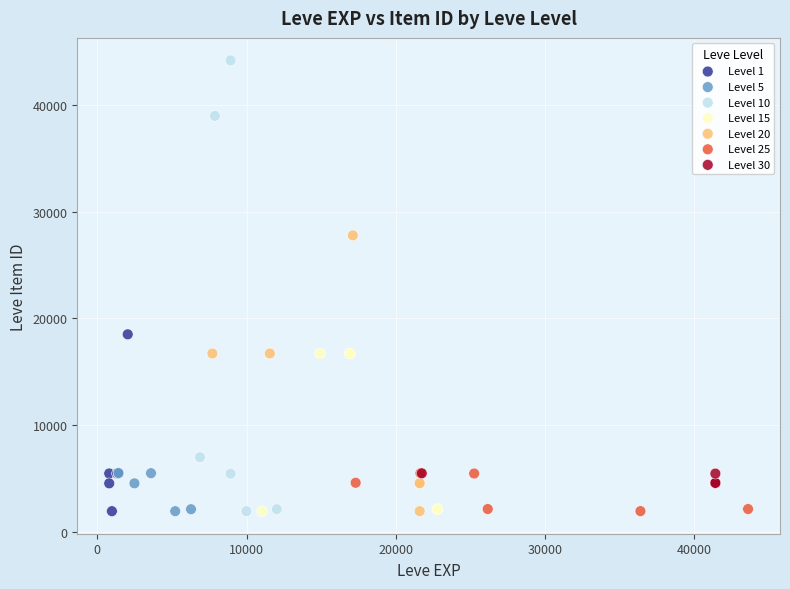

Which series has the largest Y range (max minus min)?

Level 10